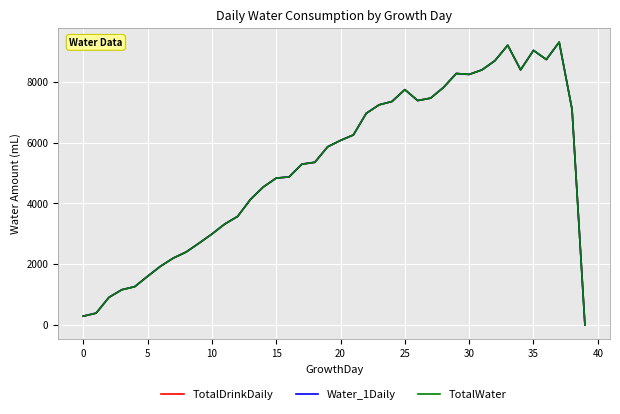

Reading right to left, what are all the values shown in this chart?

TotalDrinkDaily: 0	7090	9300	8730	9030	8390	9200	8690	8390	8240	8270	7810	7460	7380	7740	7350	7240	6960	6250	6070	5860	5350	5290	4870	4830	4540	4130	3570	3320	2990	2690	2400	2200	1930	1600	1260	1160	910	390	290
Water_1Daily: 0	7090	9300	8730	9030	8390	9200	8690	8390	8240	8270	7810	7460	7380	7740	7350	7240	6960	6250	6070	5860	5350	5290	4870	4830	4540	4130	3570	3320	2990	2690	2400	2200	1930	1600	1260	1160	910	390	290
TotalWater: 0	7090	9300	8730	9030	8390	9200	8690	8390	8240	8270	7810	7460	7380	7740	7350	7240	6960	6250	6070	5860	5350	5290	4870	4830	4540	4130	3570	3320	2990	2690	2400	2200	1930	1600	1260	1160	910	390	290